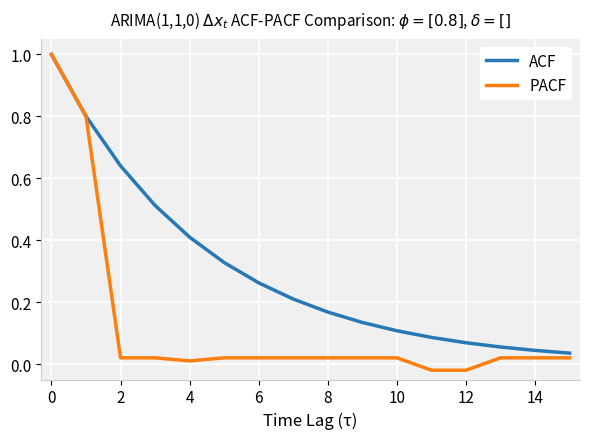

Rank the series by their average value, from highest to lowest.

ACF, PACF